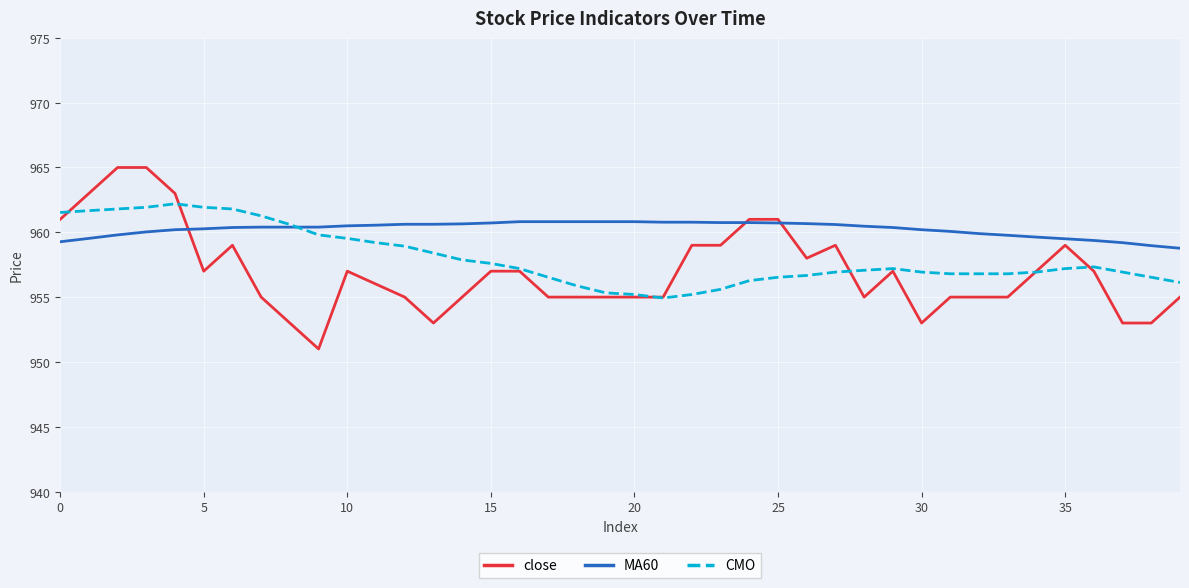

Which series ends up on top after the final intersection of close and MA60?

MA60